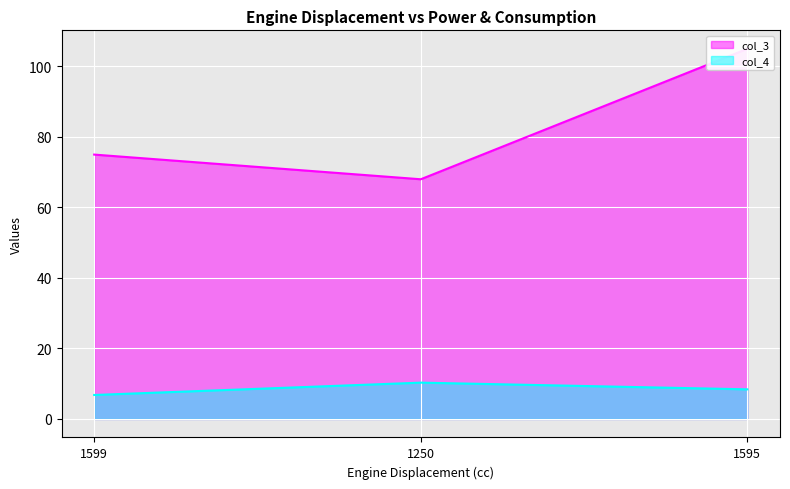

Where is col_3 nearest to the value 86?

1599